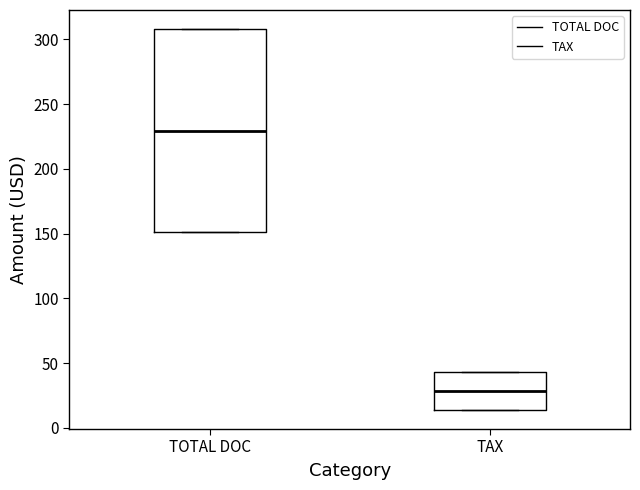

Which box is the tallest, from its lower edge to its upper edge?

TOTAL DOC